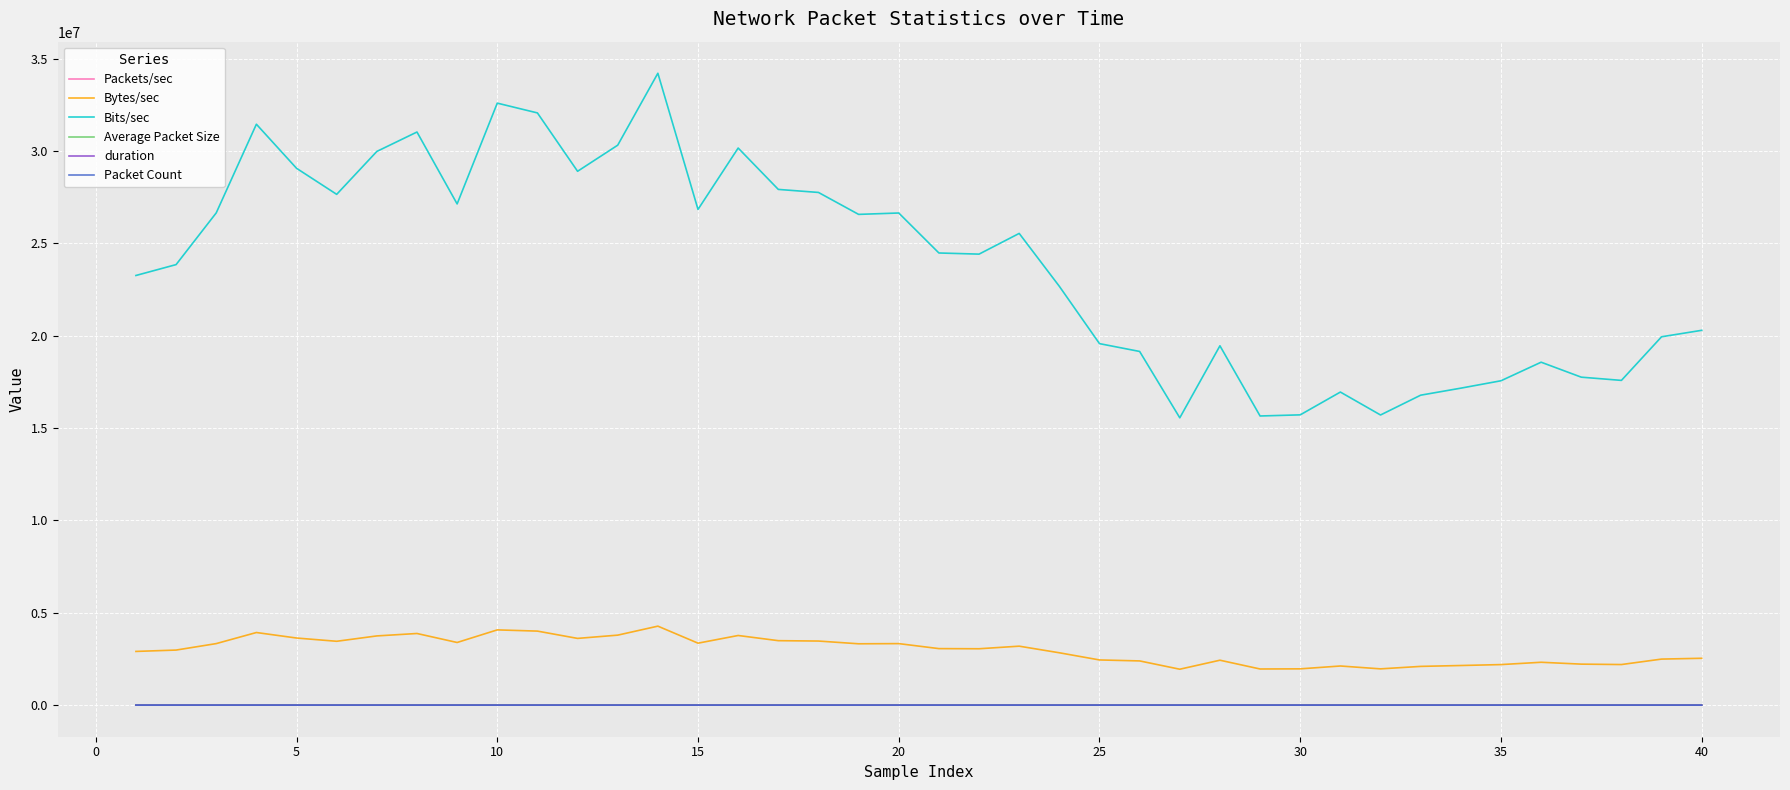

True or false: duration and Packet Count intersect in this chart.

False